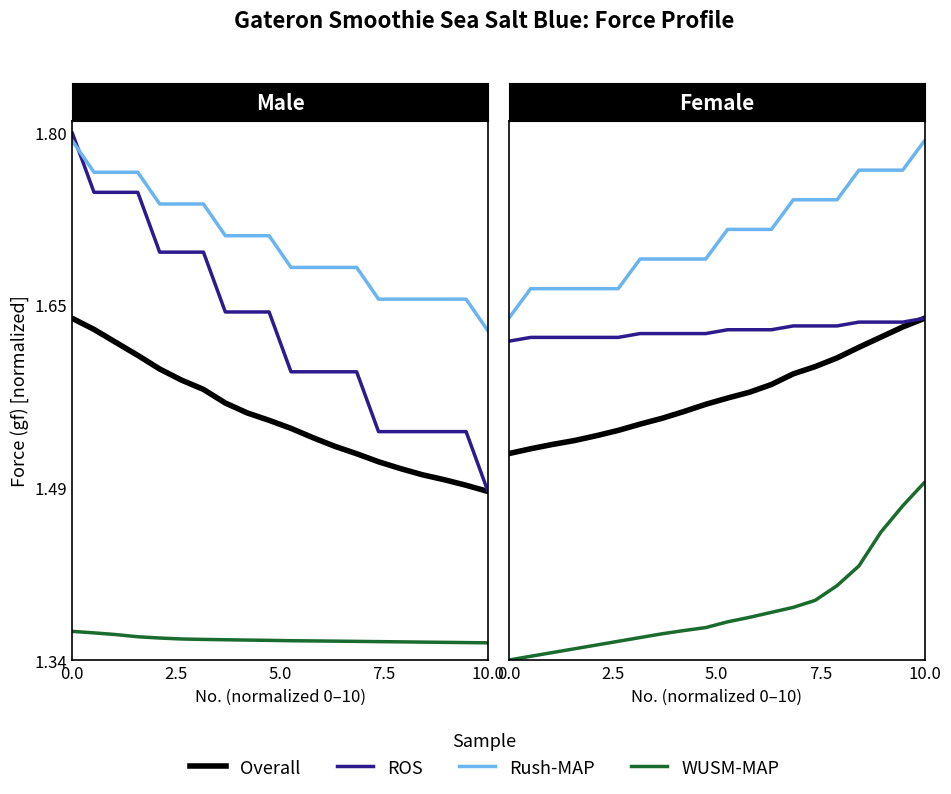

Does the chart display data point markers on the line(s)?

No